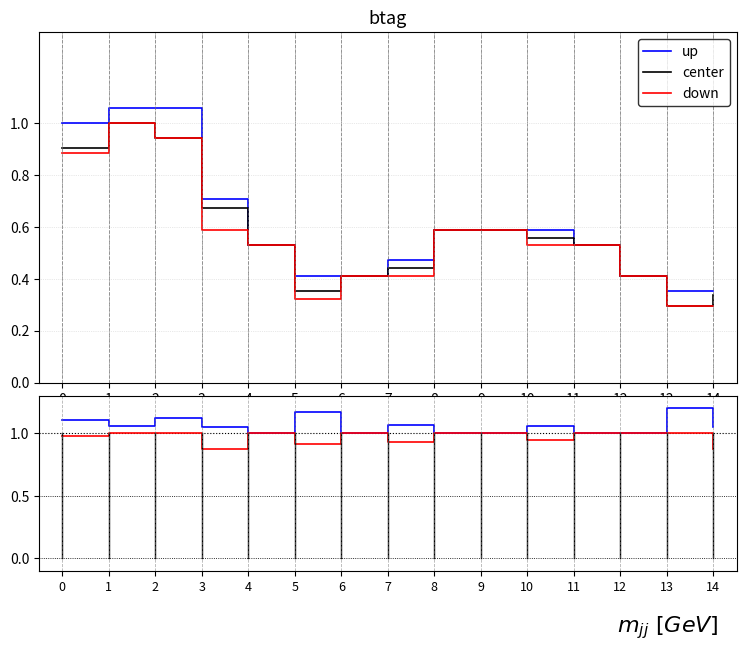

Which series changed the most between 7 and 13?

center